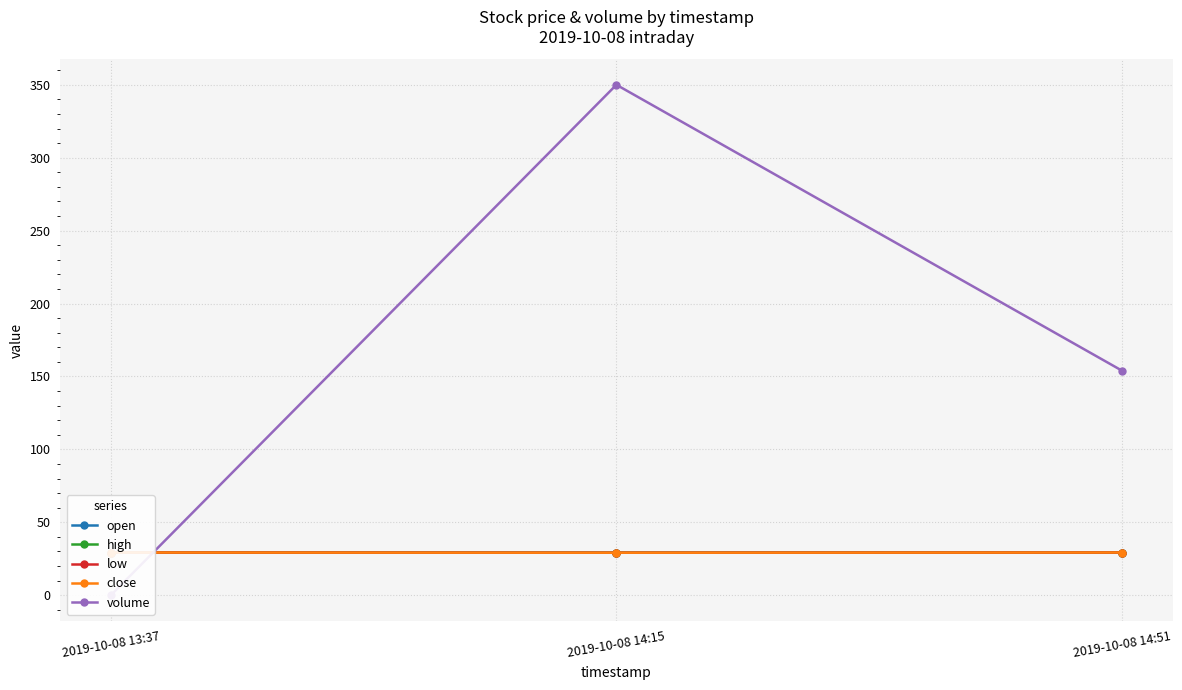

What is the total value across all series at 2019-10-08 14:51?

271.2